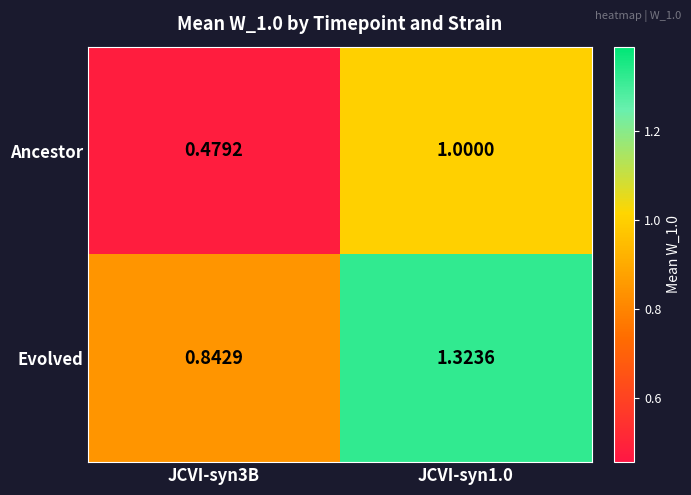

How many categories are shown in the chart?

2